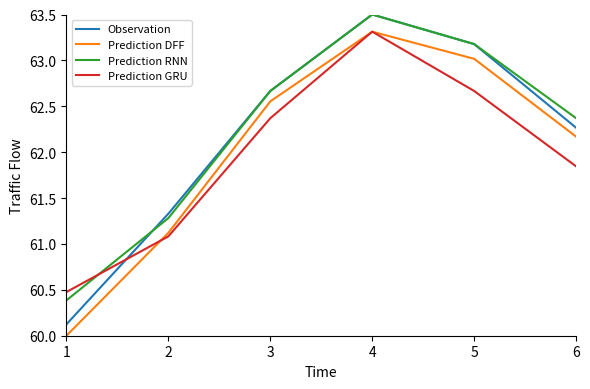

Between which two adjacent categories do Observation and Prediction GRU first intersect?

1 and 2